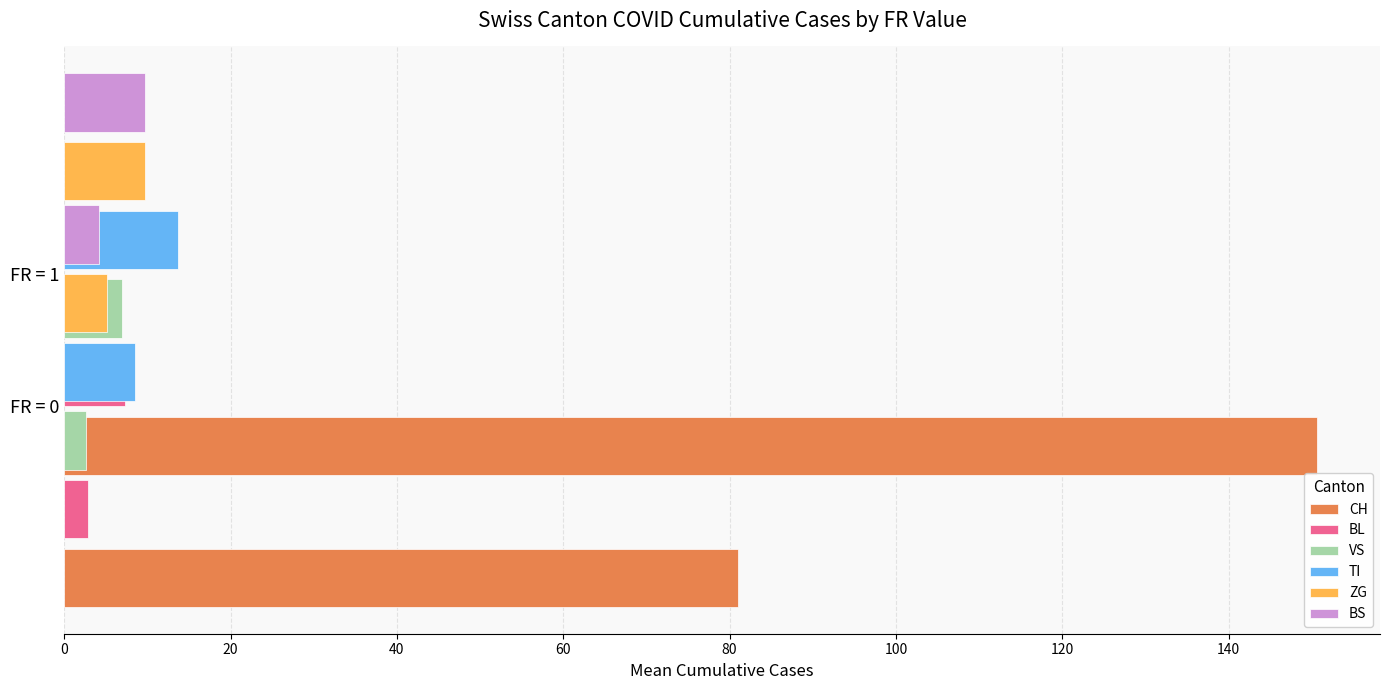

Read the BS value at FR = 1.

4.2